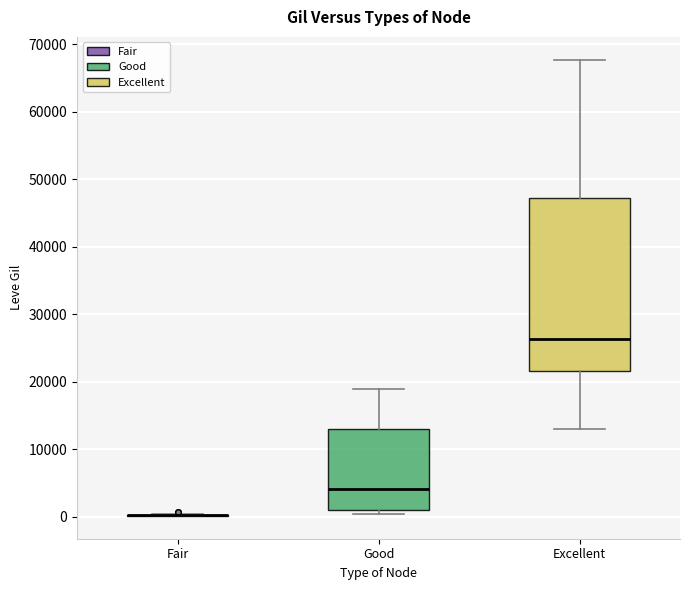

Reading left to right, transcribe this box plot: for each box, give where its median line is, the range the box spans, and where its two whiskers end, as read against the y-axis. The values are not printed on the chart, so give them approximately, as read against the axis.

Fair: box collapsed to a line at 0, whiskers 0 to 0
Good: median 4000, box 1000 to 13000, whiskers 0 to 19000
Excellent: median 26000, box 22000 to 47000, whiskers 13000 to 68000